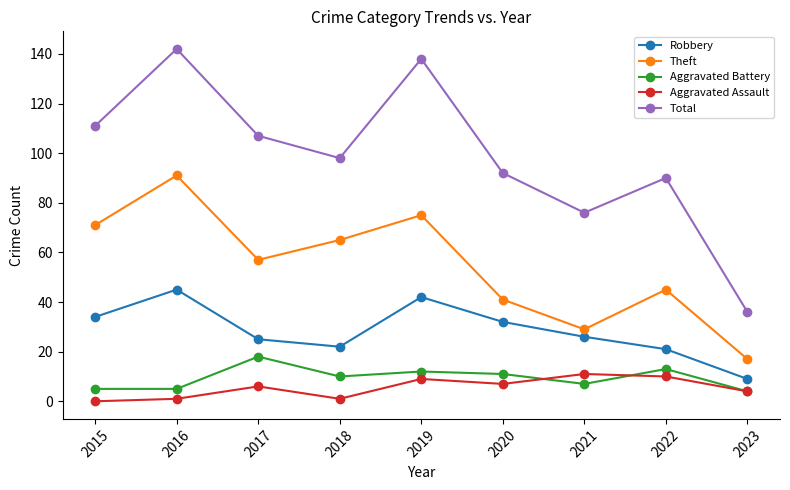

Does the chart have visible grid lines?

No